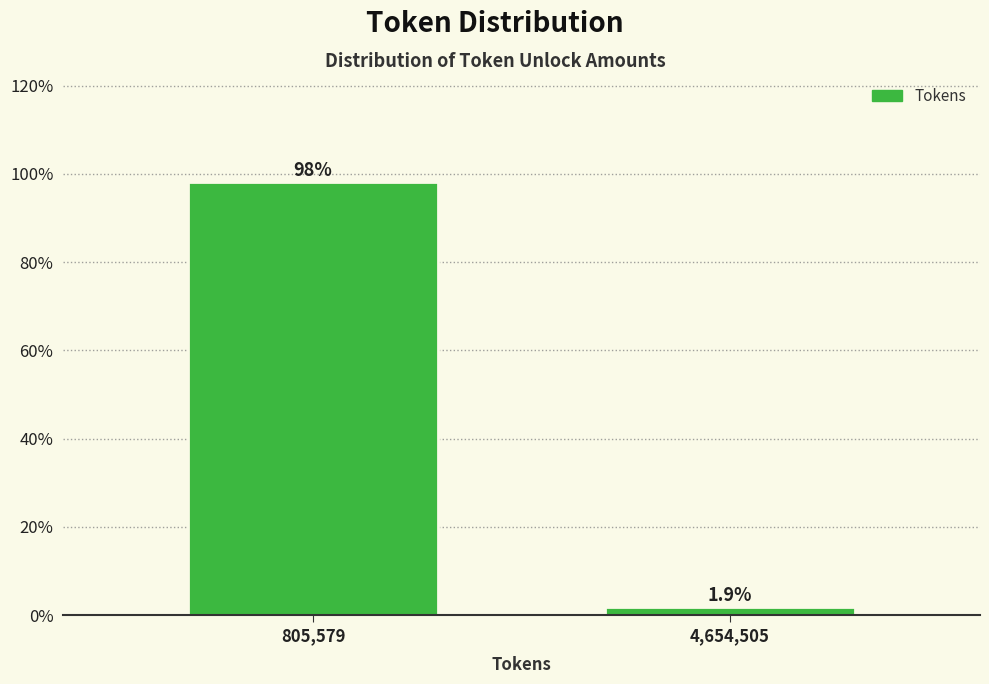

Does the chart contain any negative values?

No